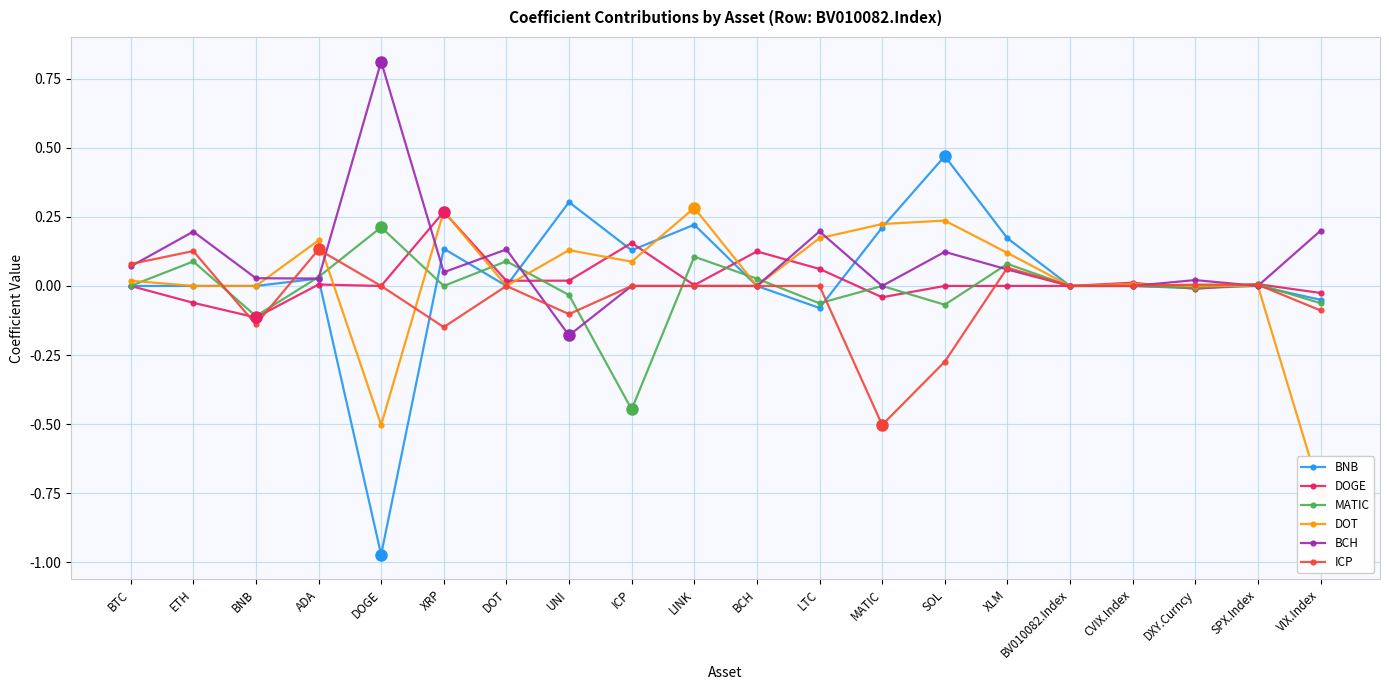

The ICP series shows 0.0 at BV010082.Index. True or false?

True